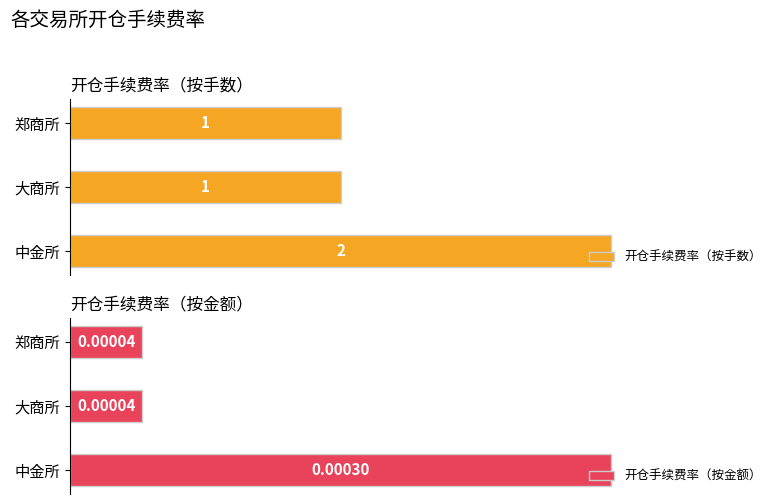

What is the difference between the highest and lowest values at 郑商所?

1.0